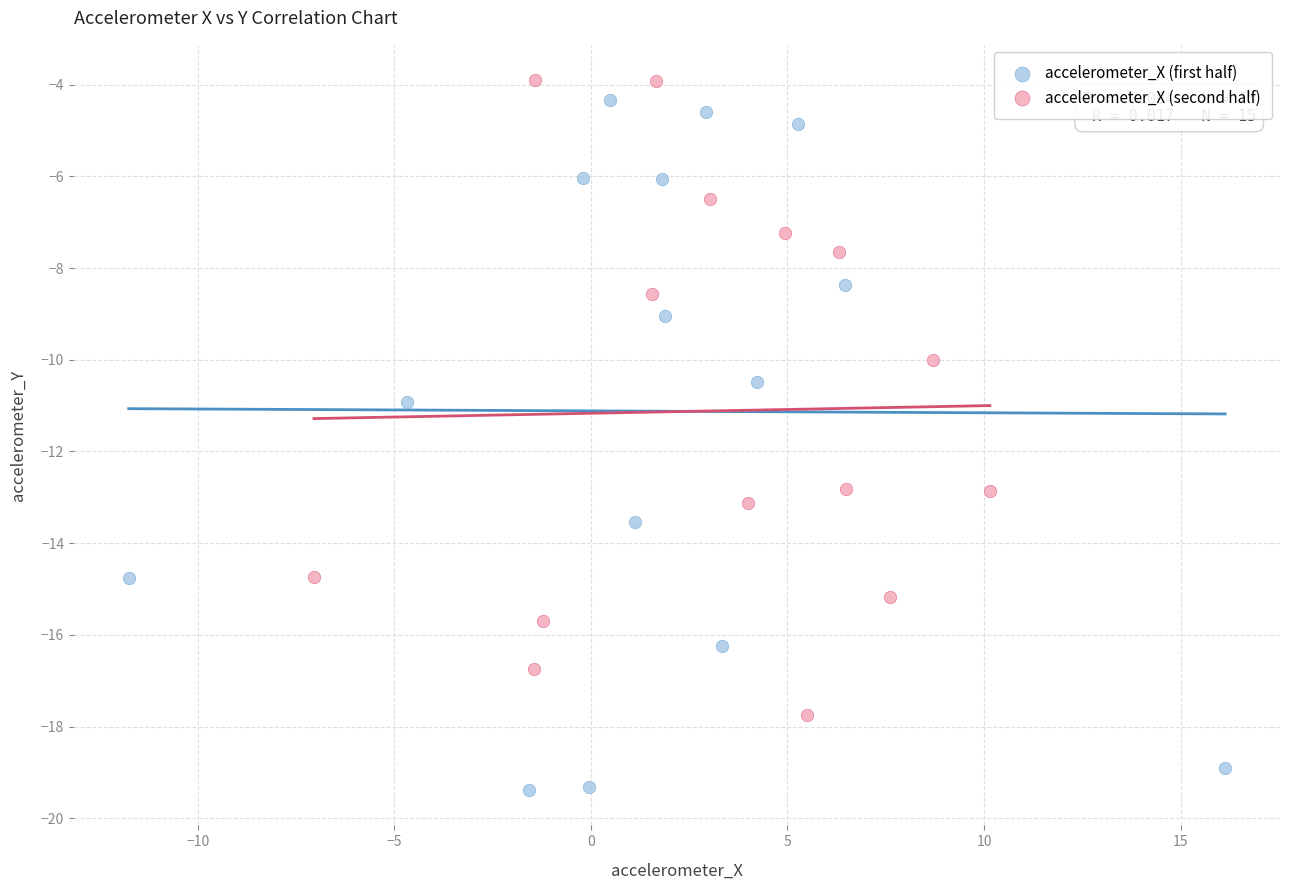

Which series reaches the minimum Y coordinate?

accelerometer_X (first half)